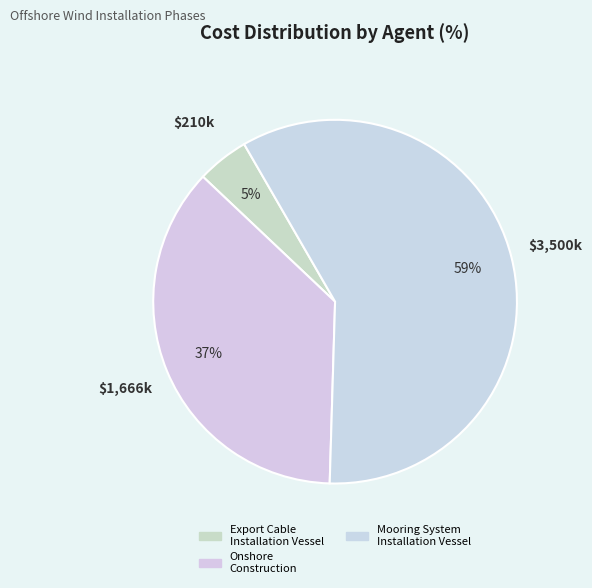

Which category has the biggest portion of the pie?

Mooring System Installation Vessel